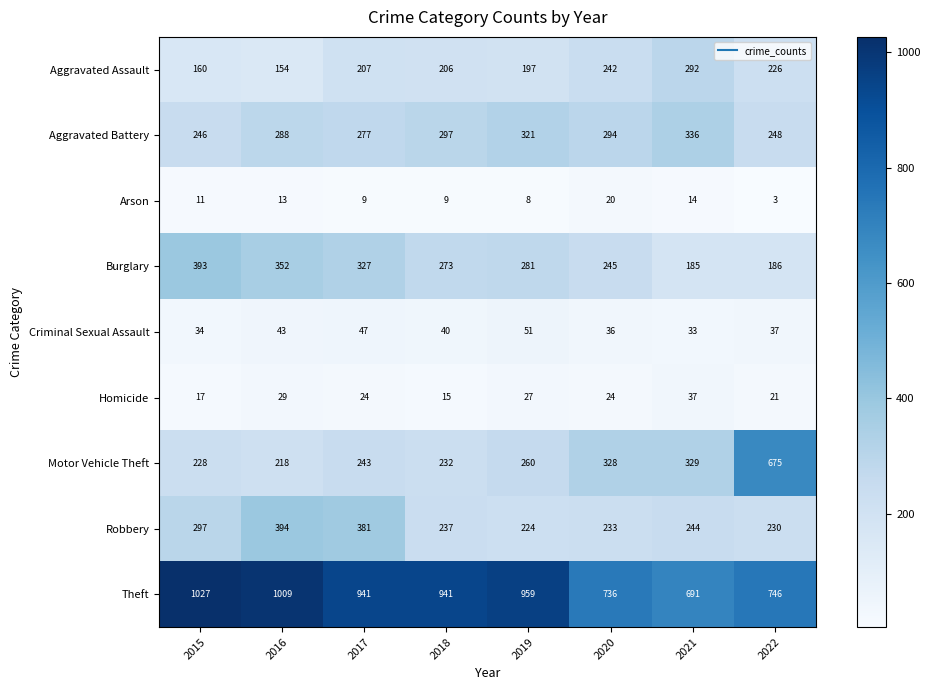

Which series has the largest range (max minus min)?

Motor Vehicle Theft